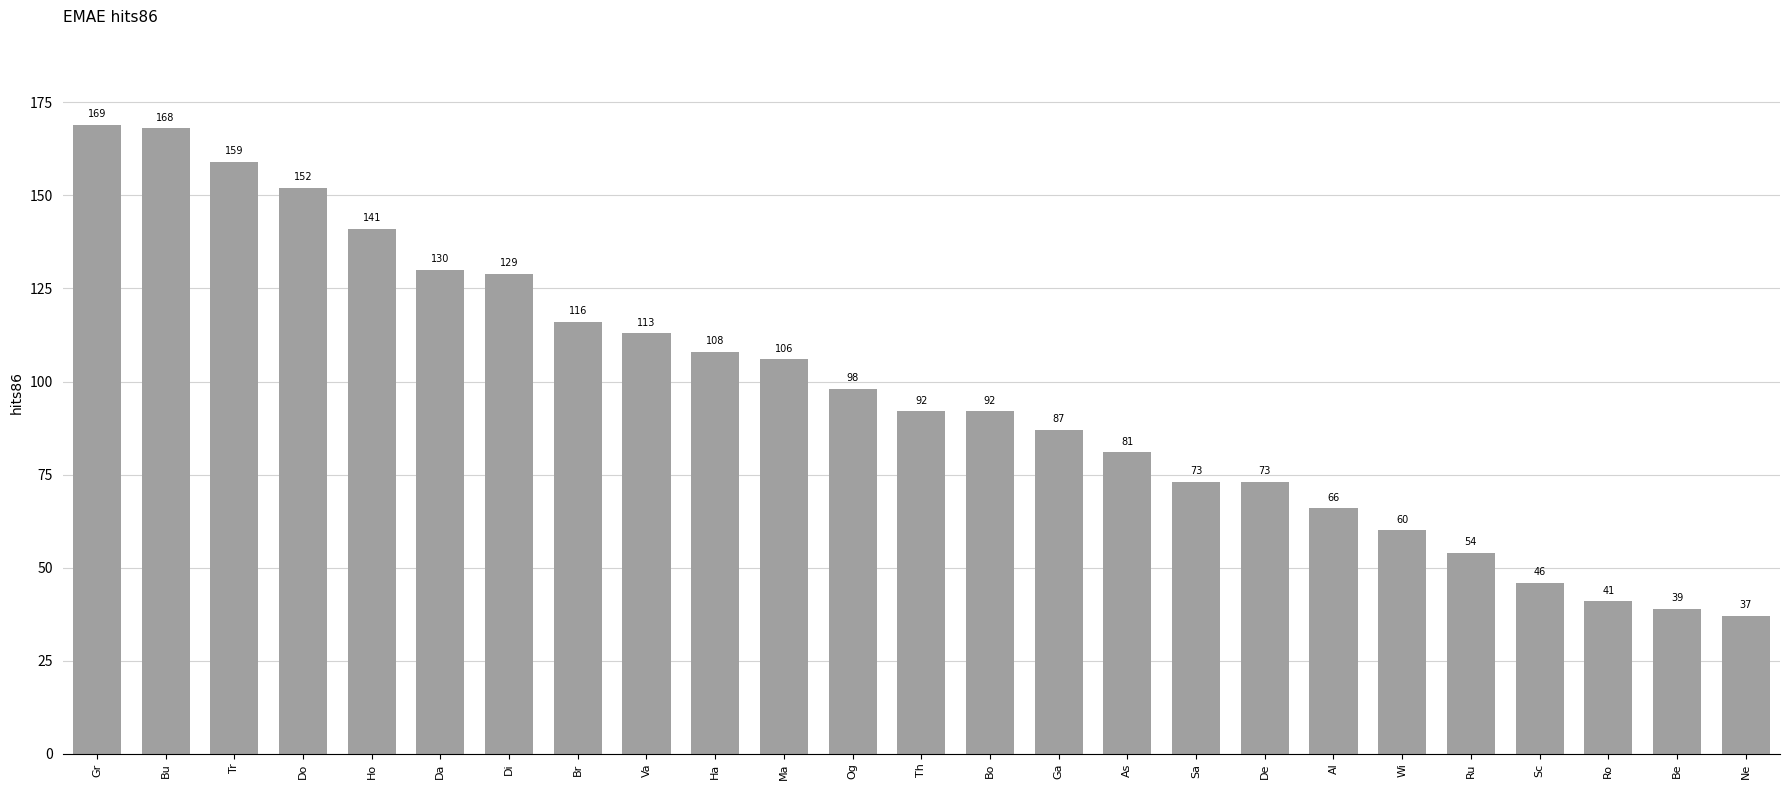

Which has a higher value, Ha or Di?

Di